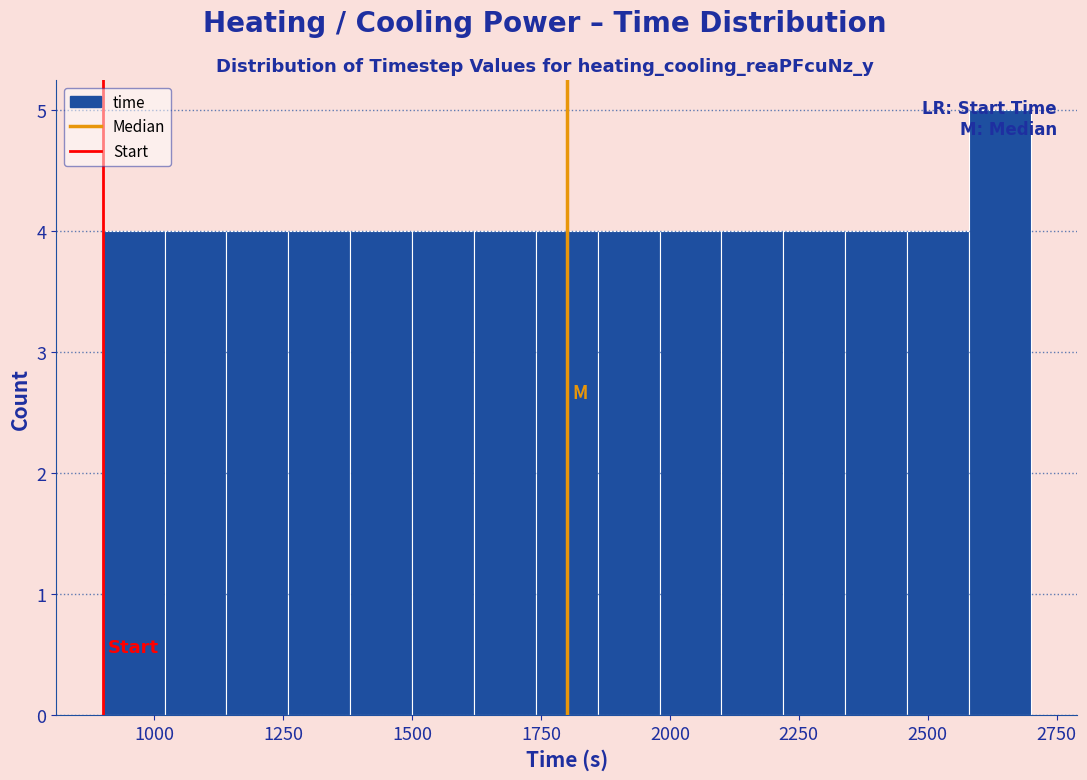

Around what value on the x-axis is the tallest bar? Give the approximate position of its centre, as read against the axis.

2650